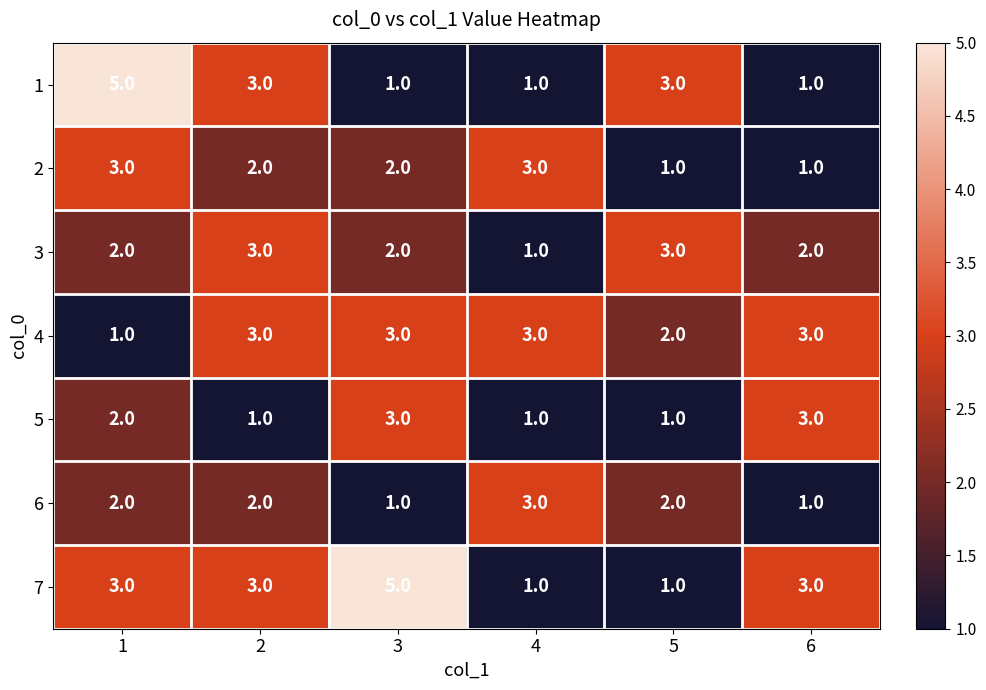

Count the 6 values in the range 1 to 2.

5